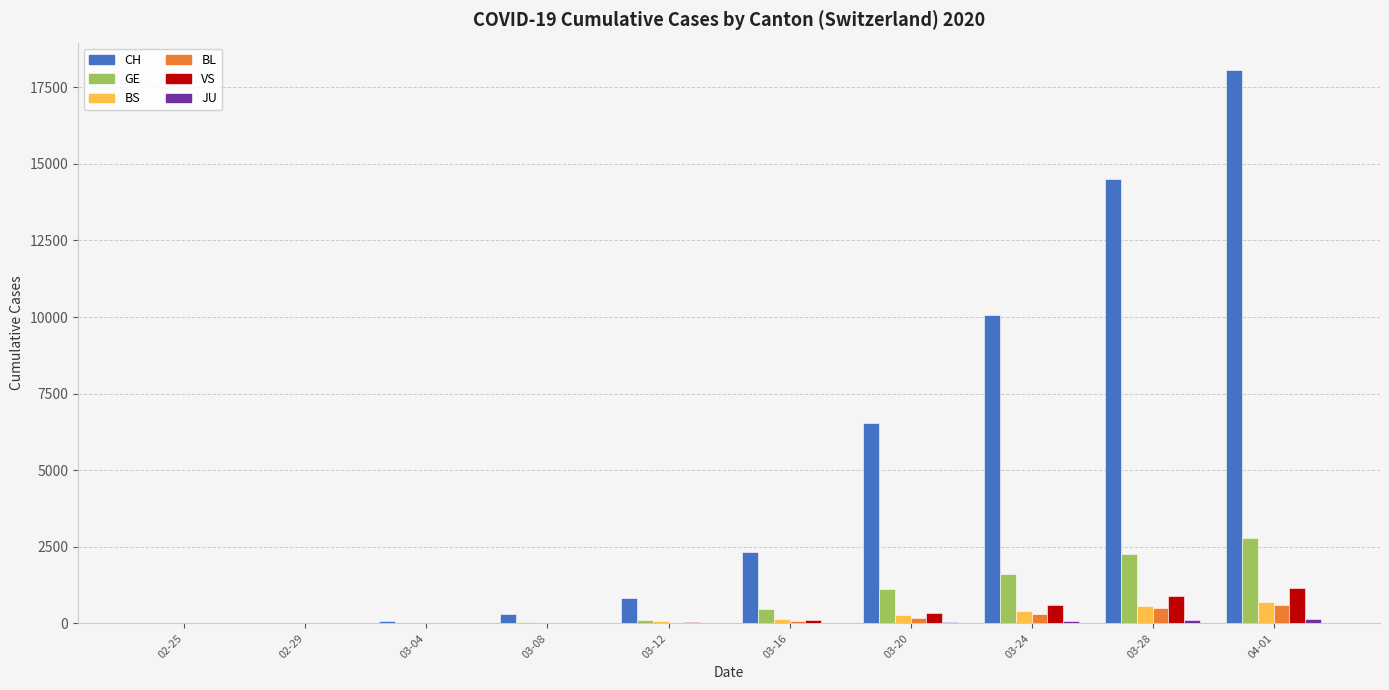

At which label is CH closest to 9028?

03-24